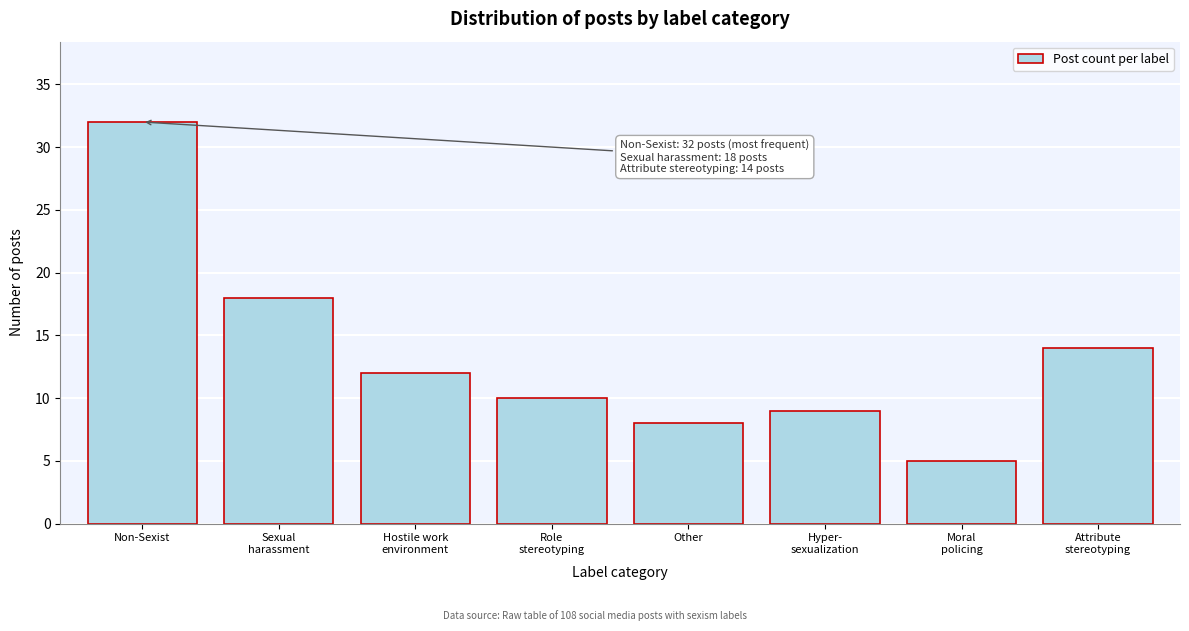

Reading left to right, extract all data points from this chart.

32	18	12	10	8	9	5	14